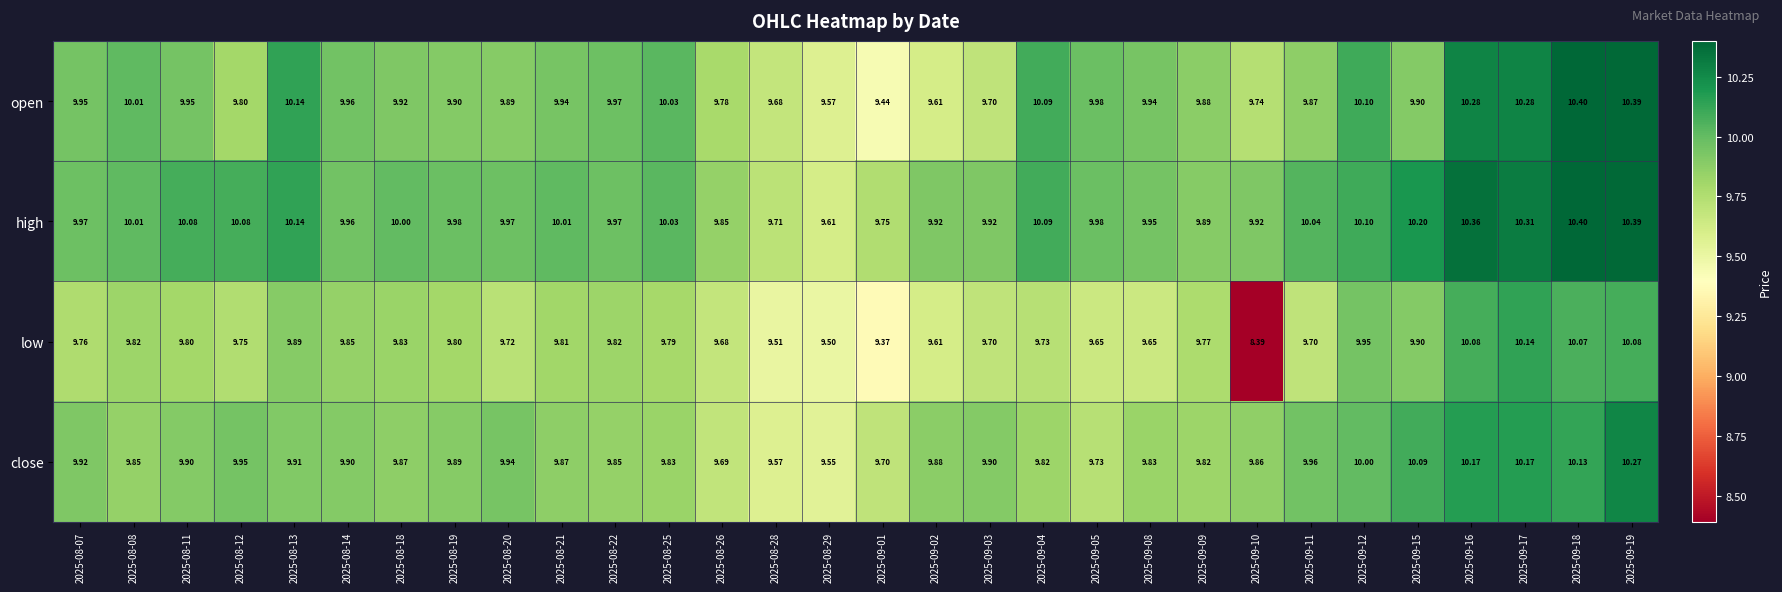

Between 2025-08-25 and 2025-09-16, which series saw the biggest shift?

close